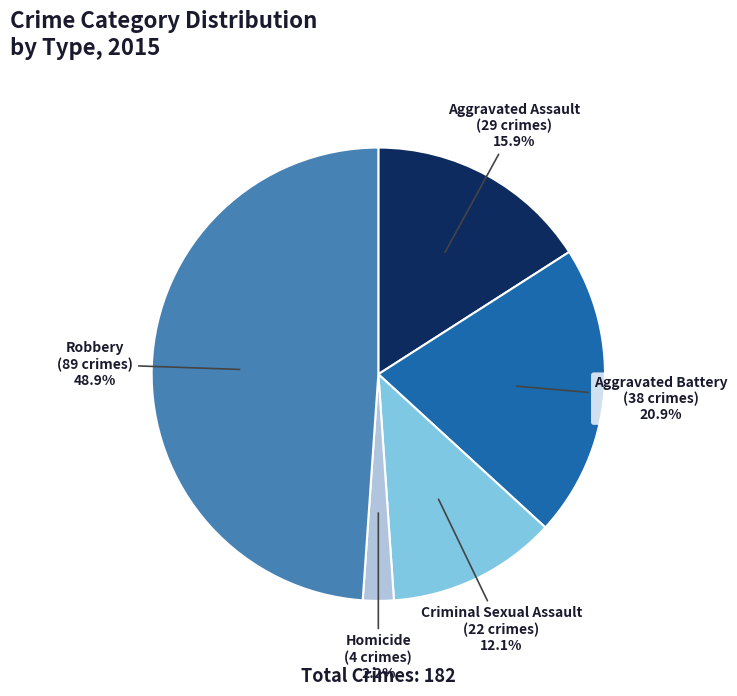

Which category has the biggest portion of the pie?

Robbery